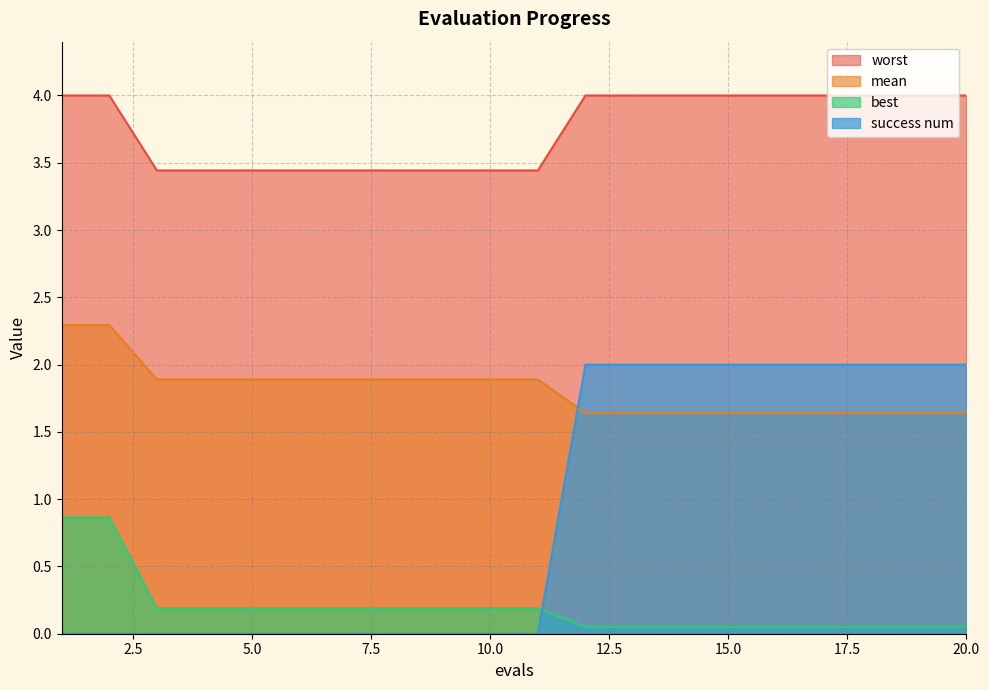

At which category is the sum across all series the highest?

12